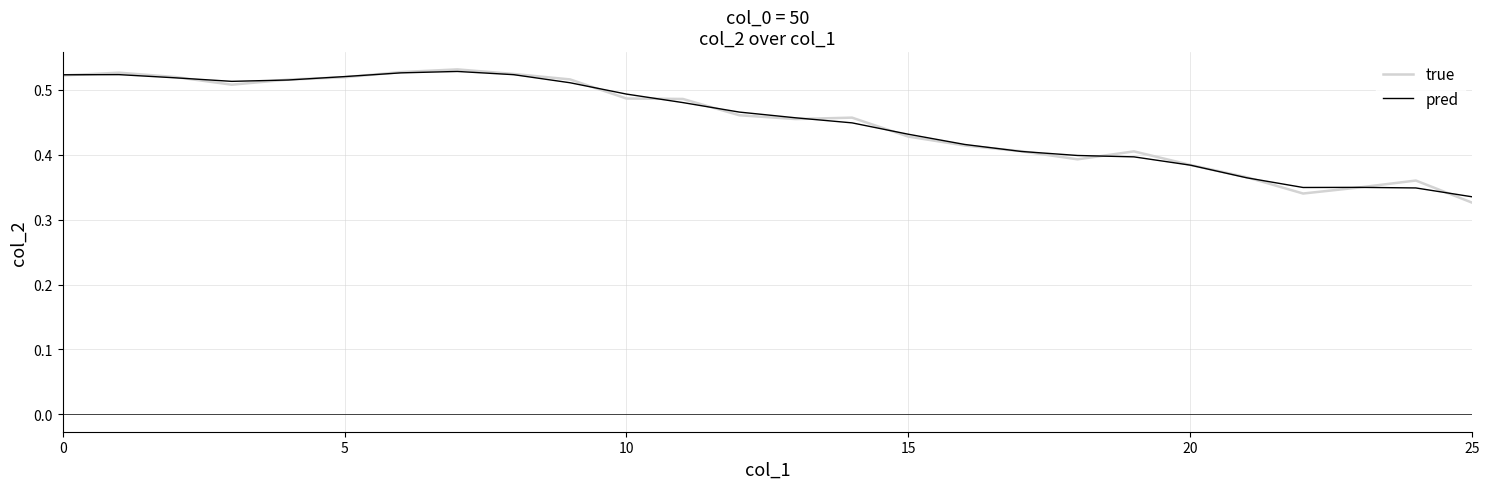

Is this an area chart (filled region under the line)?

No